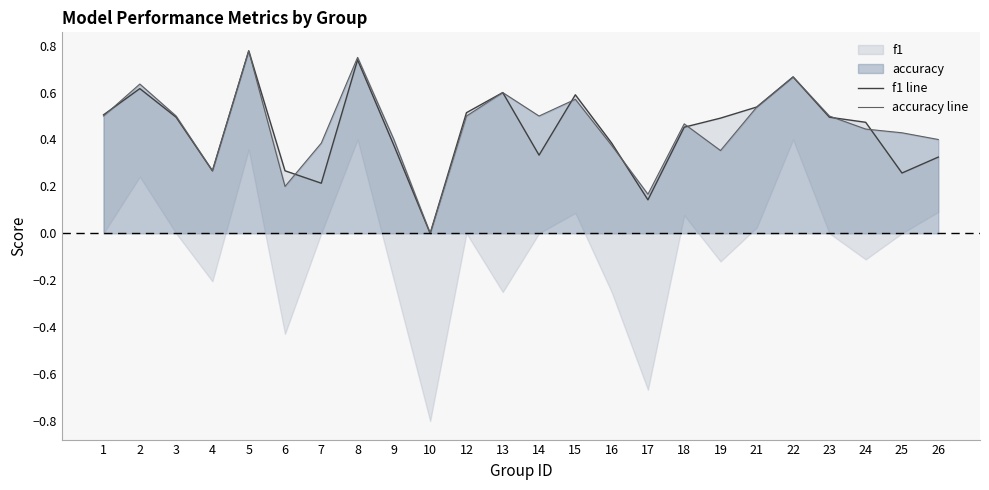

Which category has the lowest value in the accuracy line series?

10